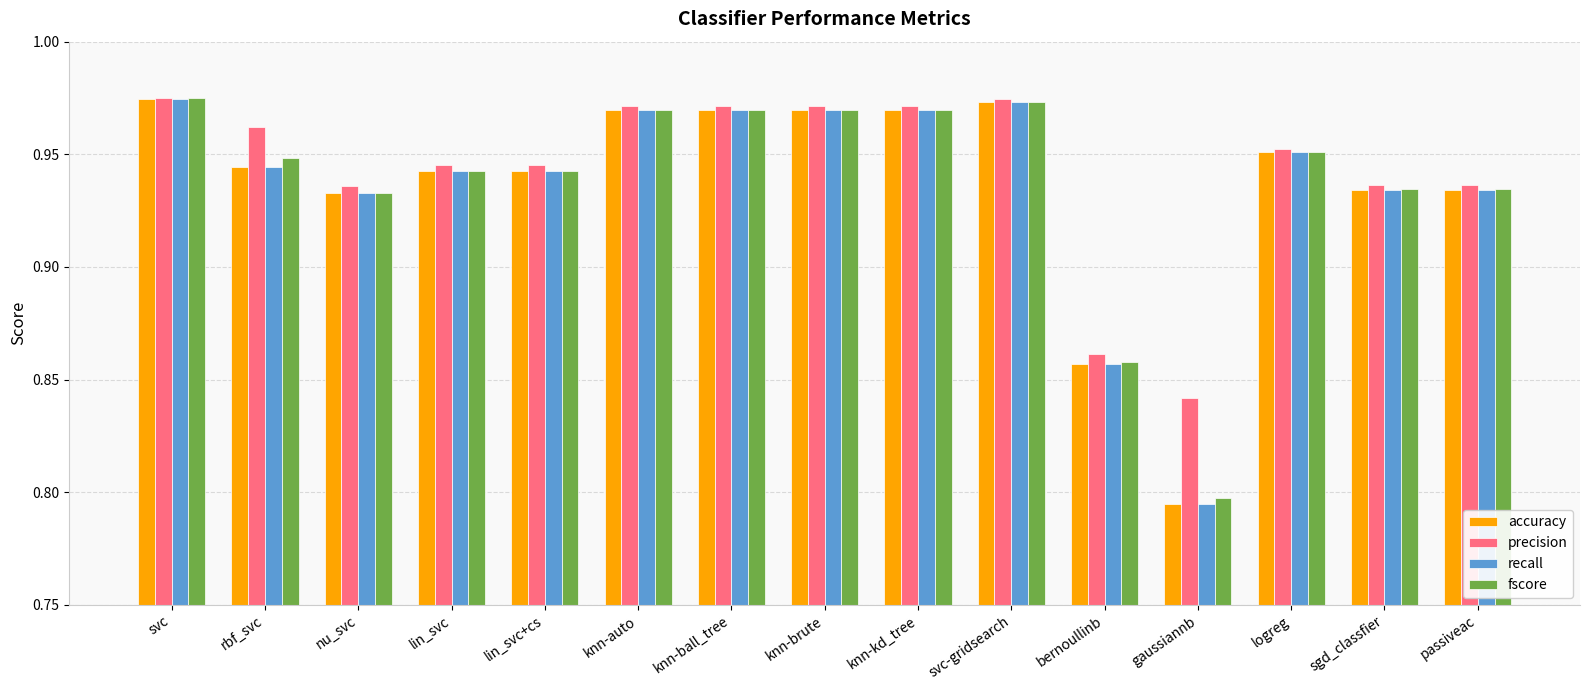

How many bars are there in each group?

4